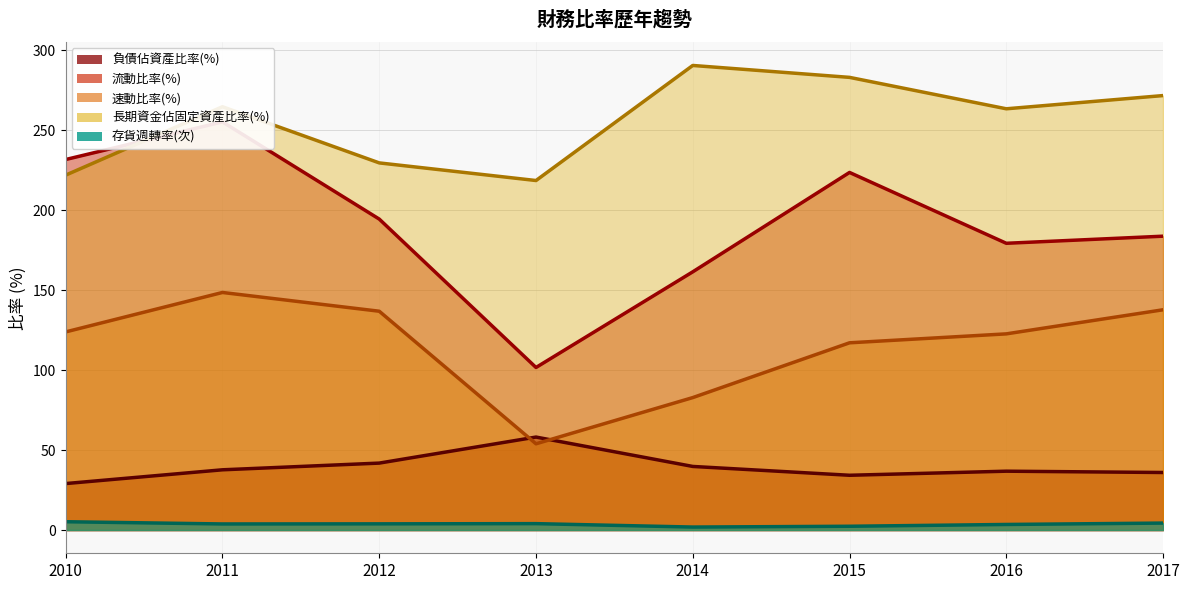

What are all the series names shown in the legend?

負債佔資產比率(%), 流動比率(%), 速動比率(%), 長期資金佔固定資產比率(%), 存貨週轉率(次)